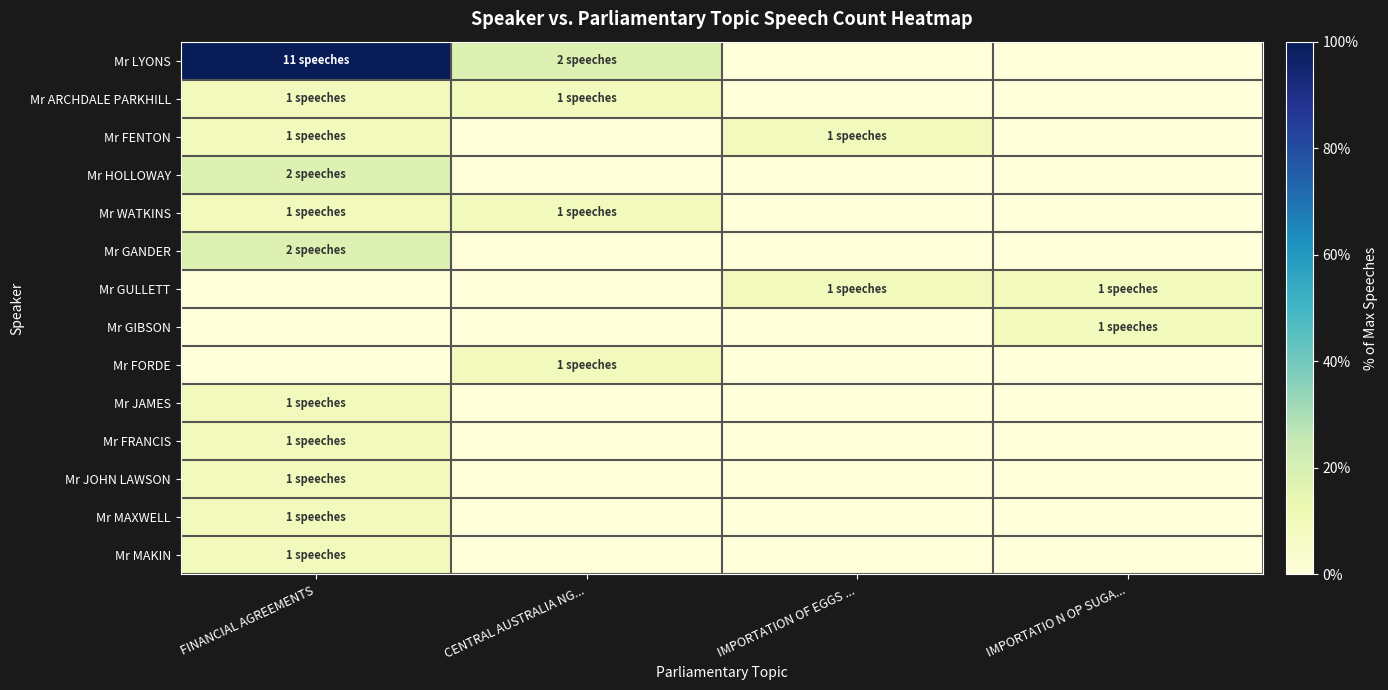

Which series changed the most between CENTRAL AUSTRALIA NG... and IMPORTATION OF EGGS ...?

Mr LYONS